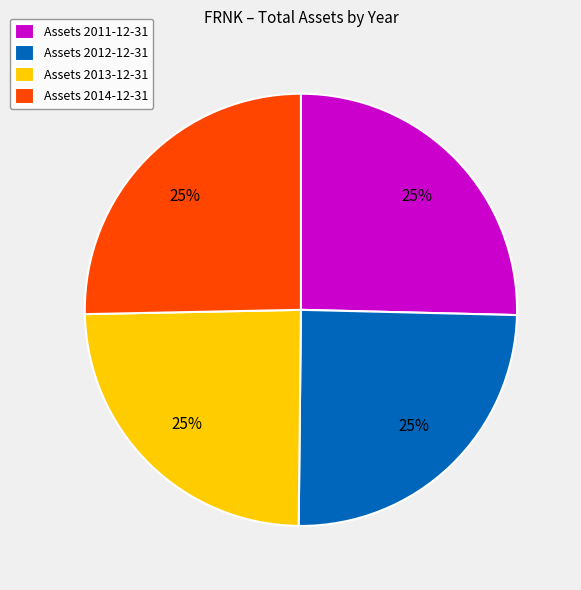

Is it true that Assets 2012-12-31 is 33% of the pie?

False